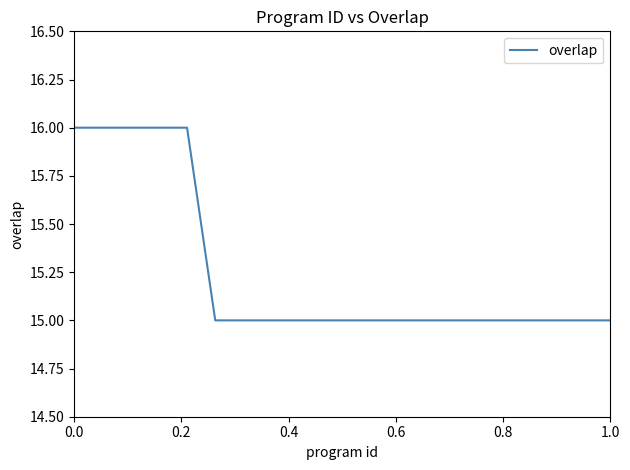

What is the maximum value shown in the chart?

16